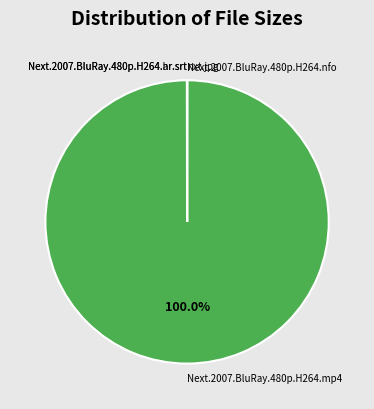

To the nearest percent, what is the difference between the largest and smallest slice percentages?

100%